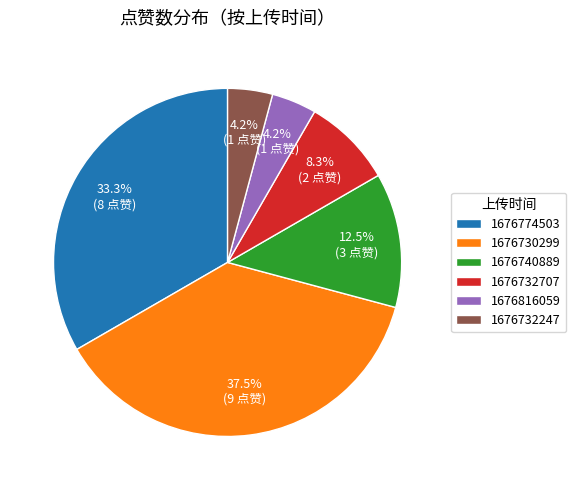

To the nearest percent, what is the difference between the largest and smallest slice percentages?

33%